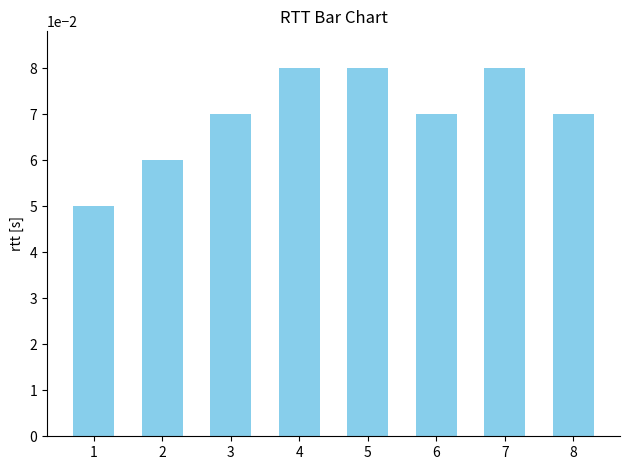

Between 4 and 2, which is larger?

4